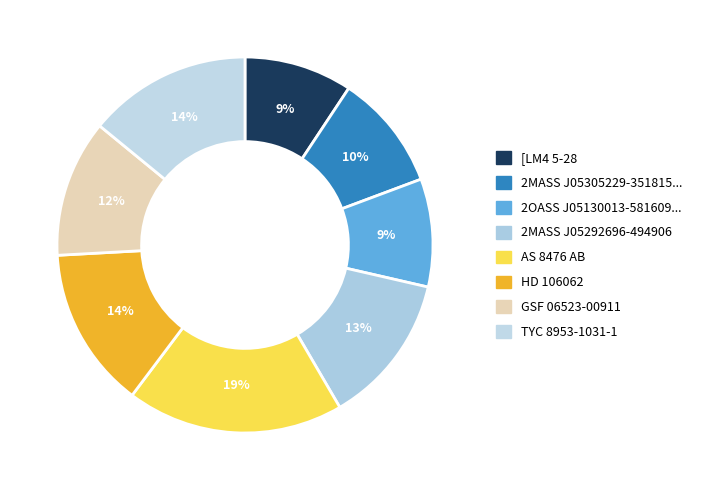

Which slice is the smallest?

2OASS J05130013-5816090